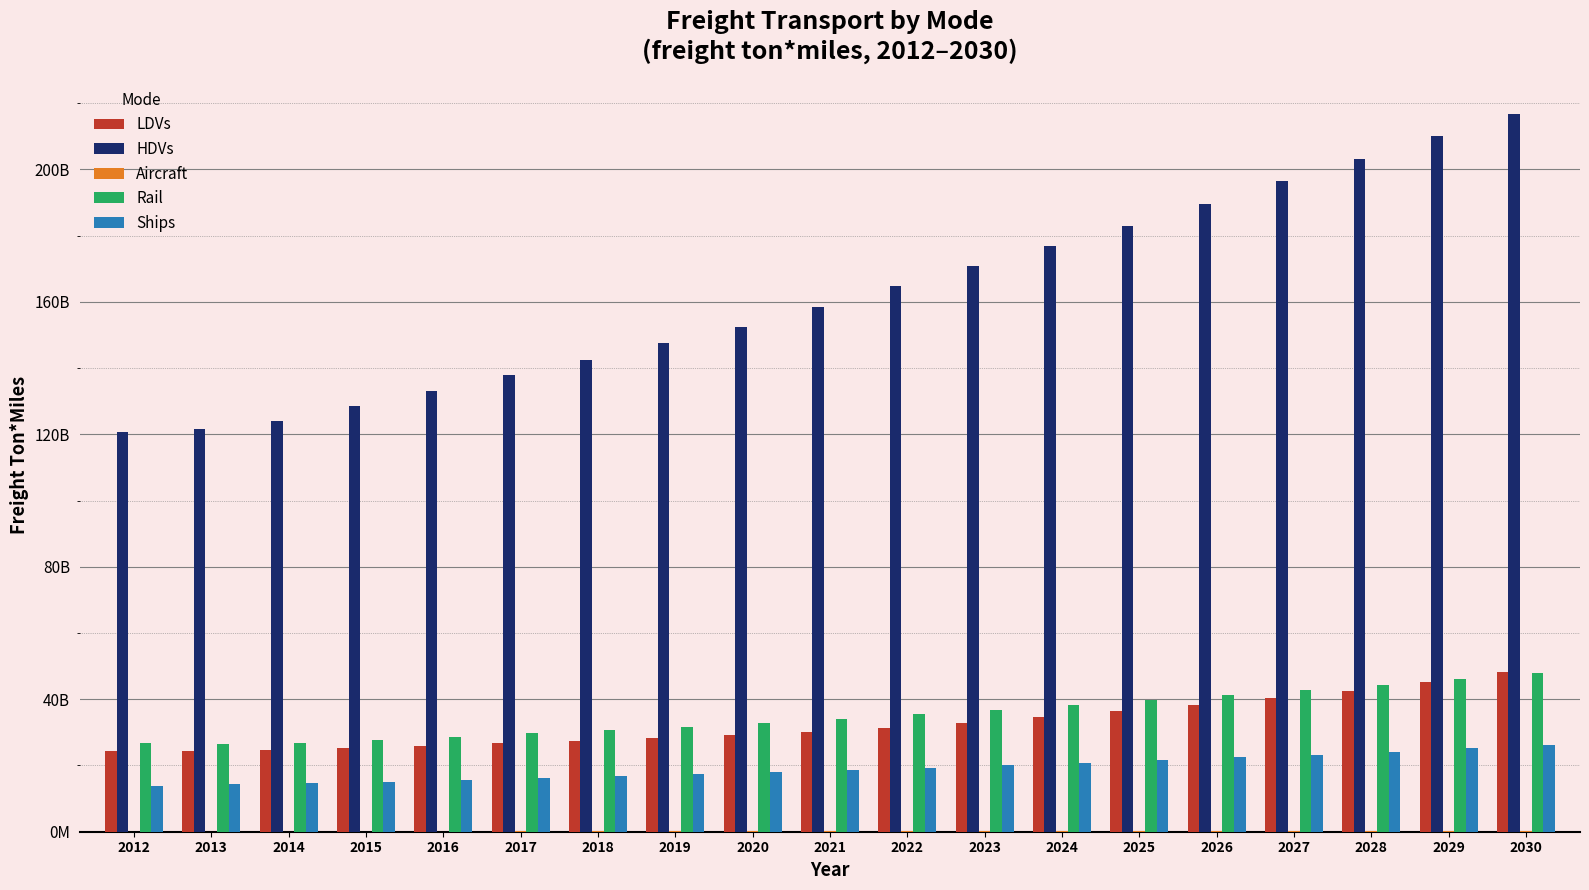

Are the bars grouped side by side (vs. stacked)?

Yes